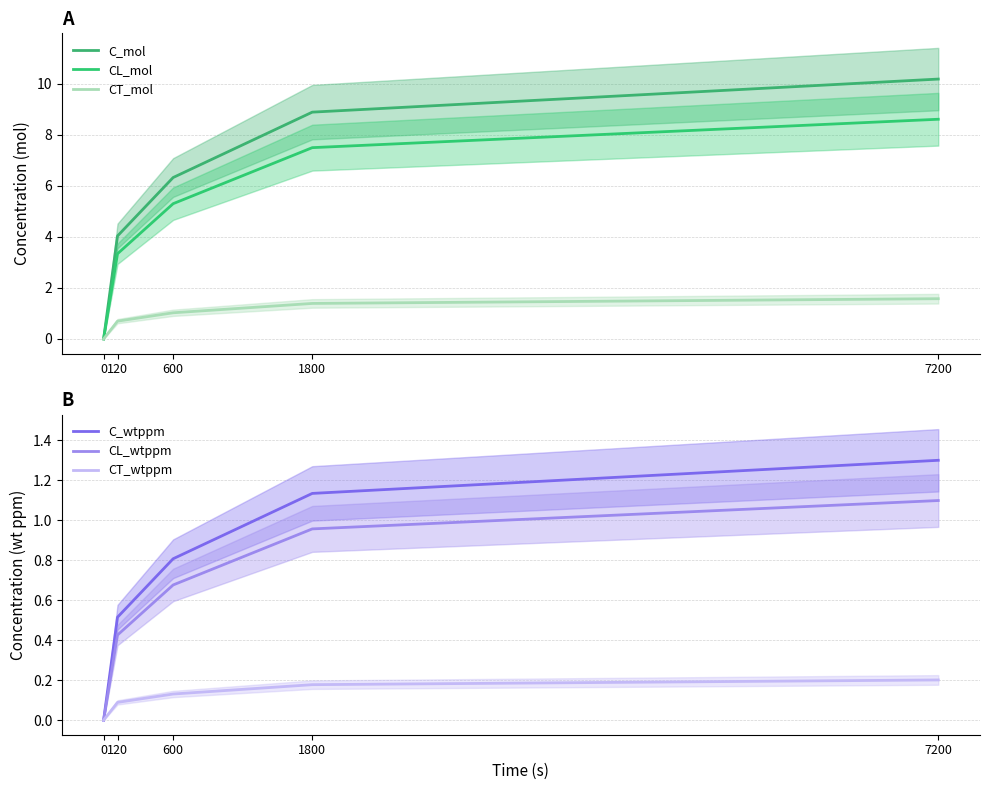

True or false: CT_mol has more than 2 points higher than both neighbors.

False